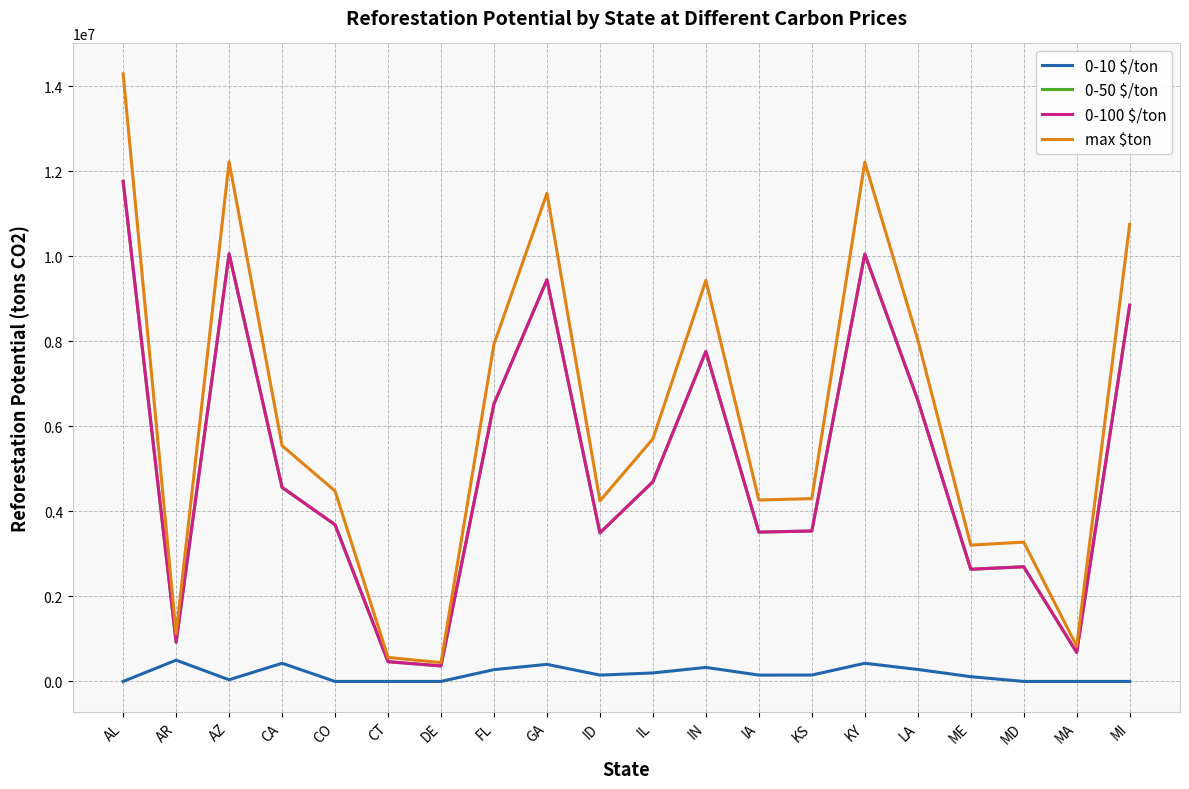

Which label corresponds to the largest value in the chart?

AL